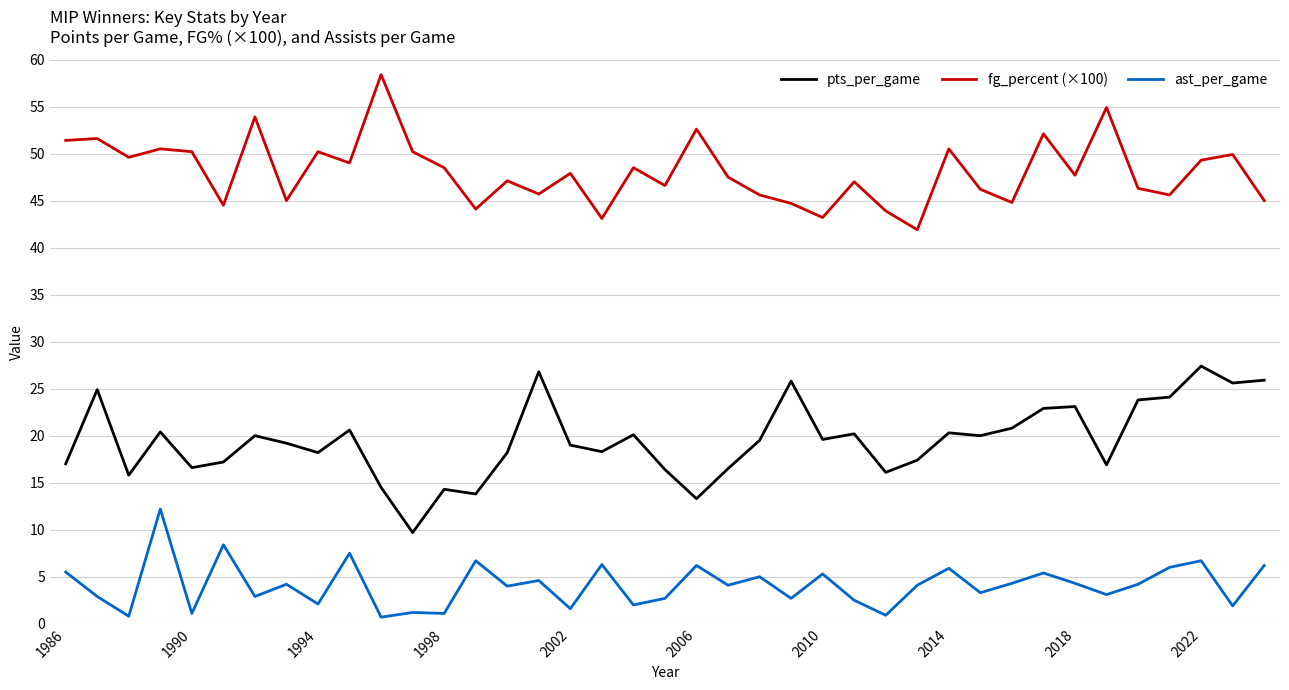

What is the average value of the ast_per_game series?

4.1